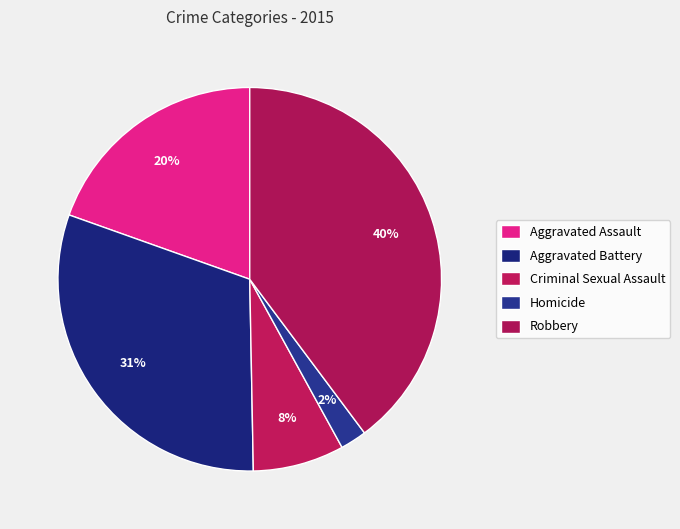

Approximately how many times larger is the value at Homicide compared to Criminal Sexual Assault?

0.3